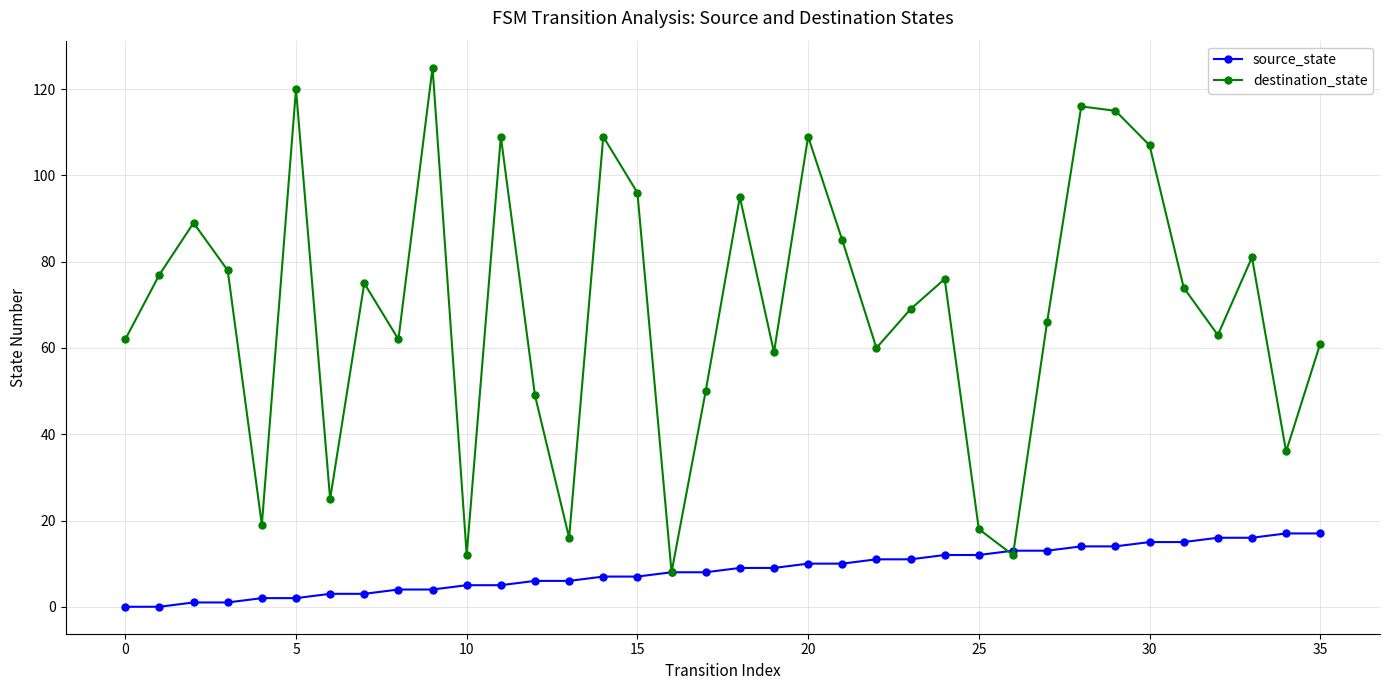

What is the highest value of the destination_state series?

125